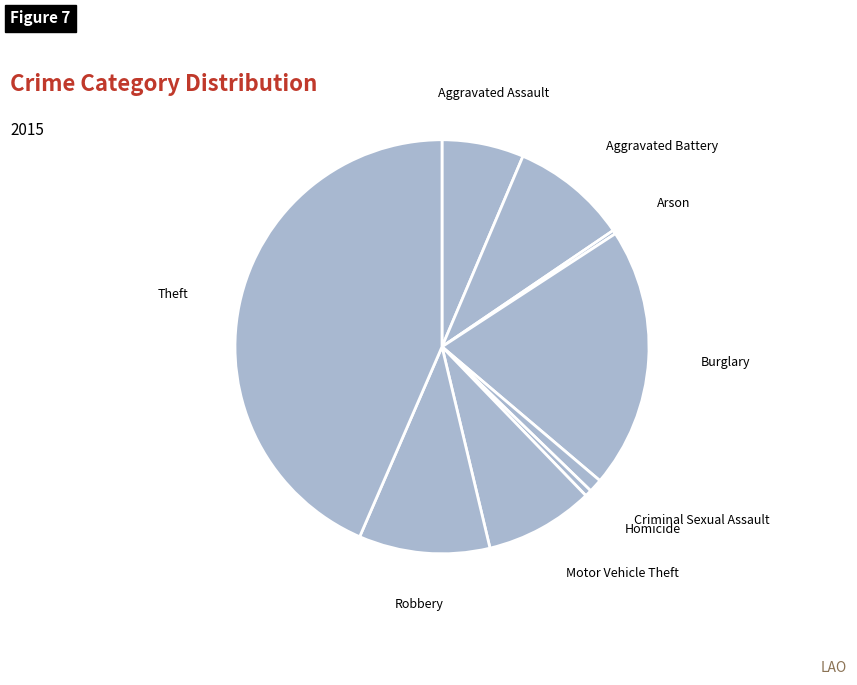

What is the largest slice in the pie chart?

Theft